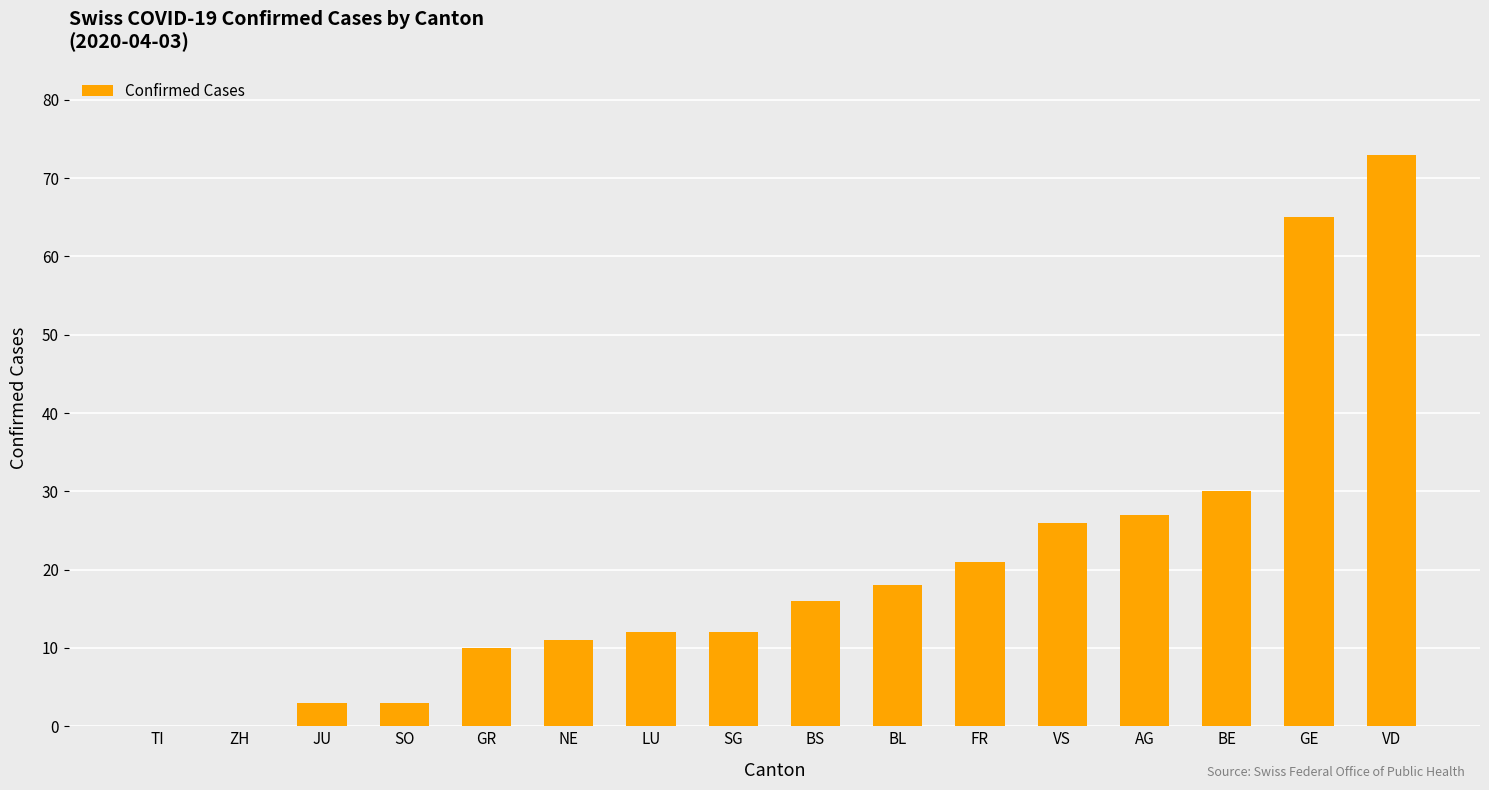

Are the bars horizontal?

No